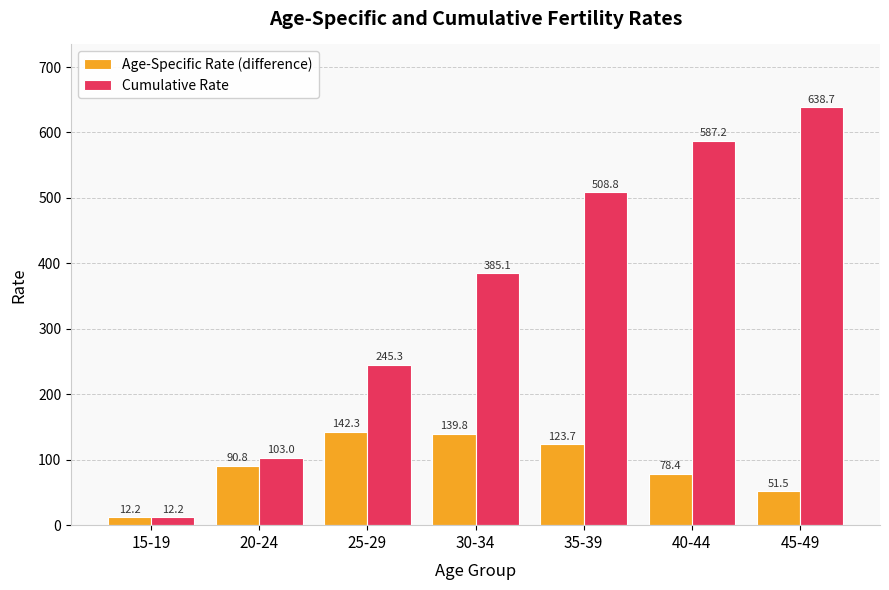

Is it true that Cumulative Rate equals 385.1 at 30-34?

True